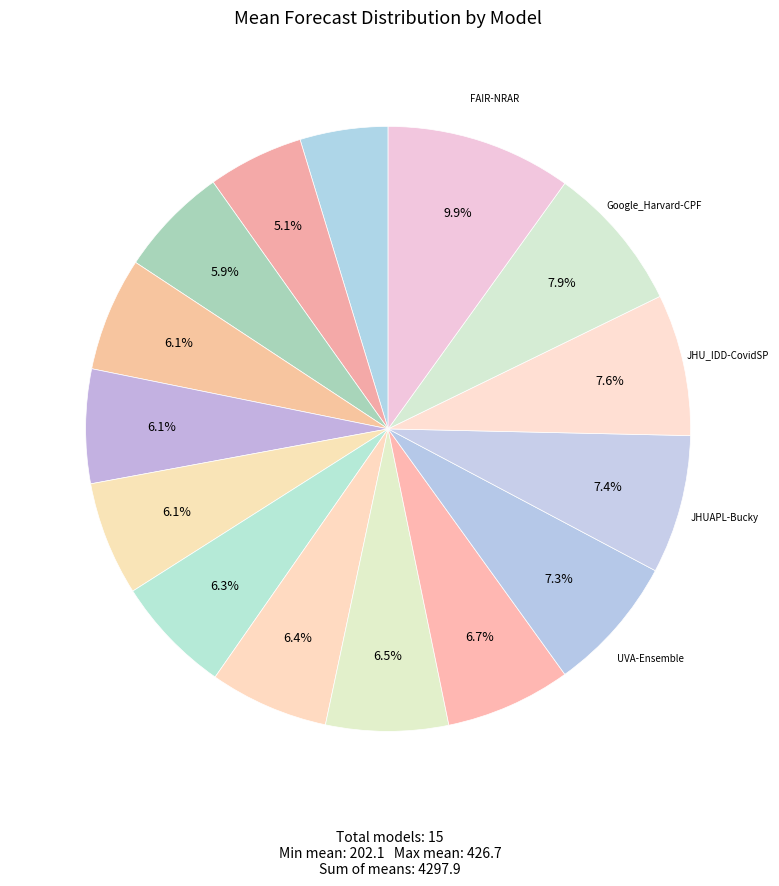

How many slices are in this pie chart?

15